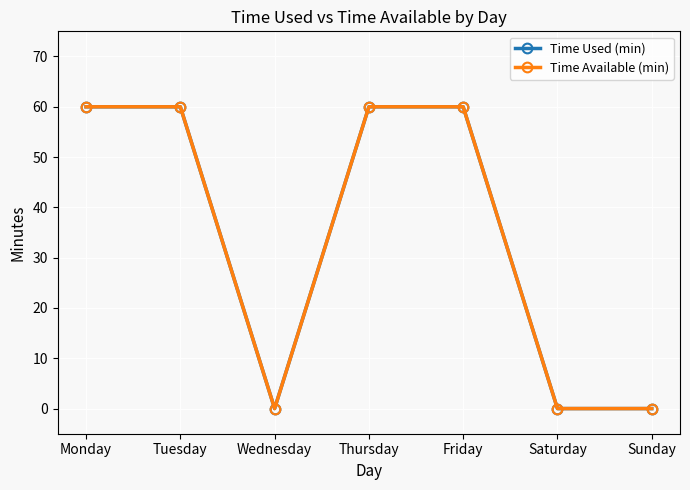

What is the difference between the maximum and minimum values in the Time Available (min) series?

60